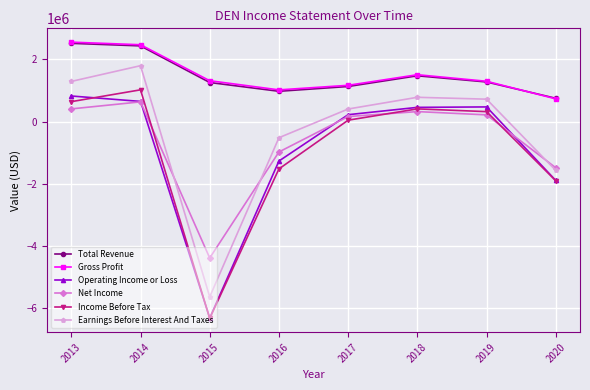

True or false: Income Before Tax and Gross Profit intersect in this chart.

False